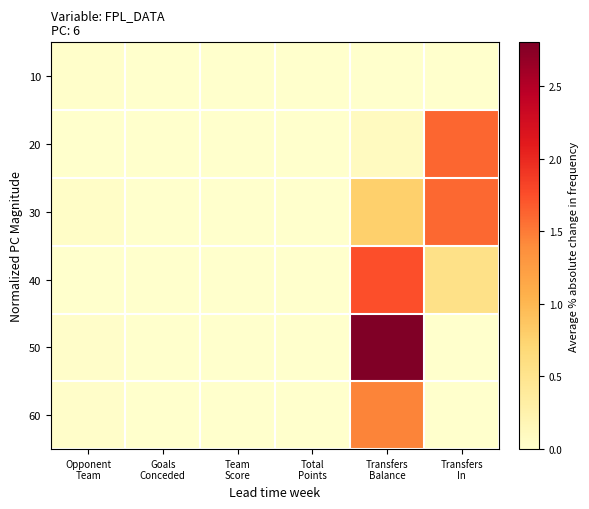

Rank the series by their maximum value, from highest to lowest.

50, 40, 20, 30, 60, 10